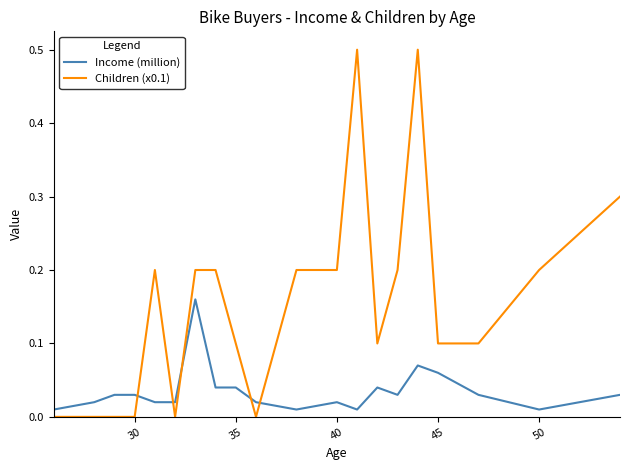

True or false: Income (million) and Children (x0.1) intersect in this chart.

True